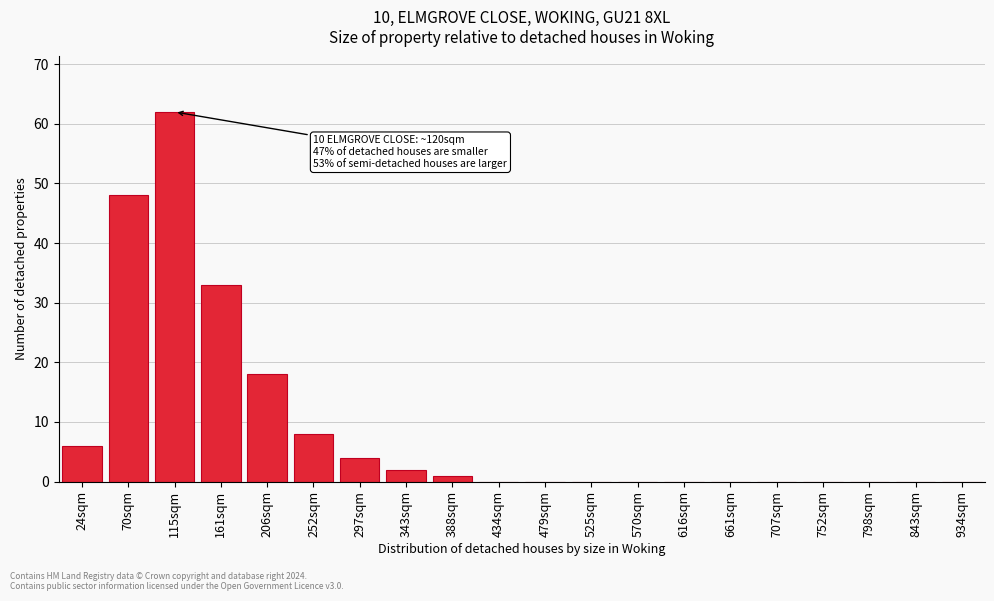

Reading left to right, list all the values displayed in this chart.

24sqm=6	70sqm=48	115sqm=62	161sqm=33	206sqm=18	252sqm=8	297sqm=4	343sqm=2	388sqm=1	434sqm=0	479sqm=0	525sqm=0	570sqm=0	616sqm=0	661sqm=0	707sqm=0	752sqm=0	798sqm=0	843sqm=0	934sqm=0